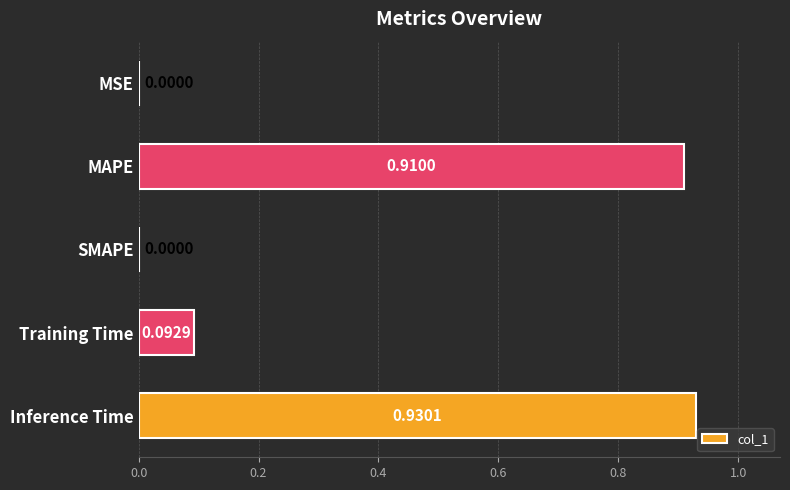

Which has a higher value, Training Time or Inference Time?

Inference Time